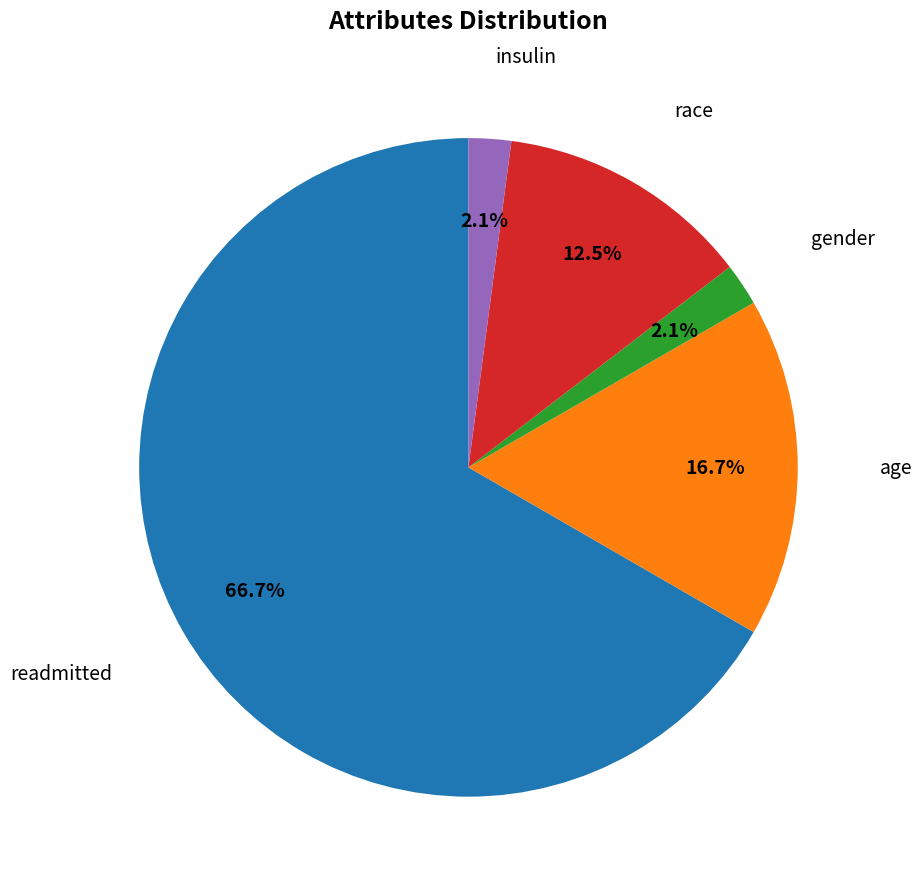

Does any single category account for the majority?

Yes